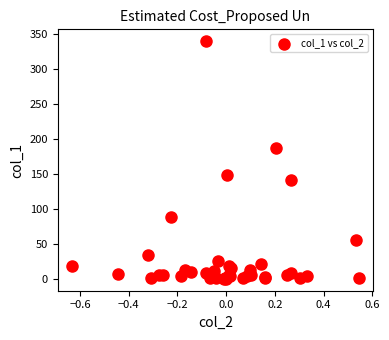

What Y value in the scatter plot is closest to 170?

187.7